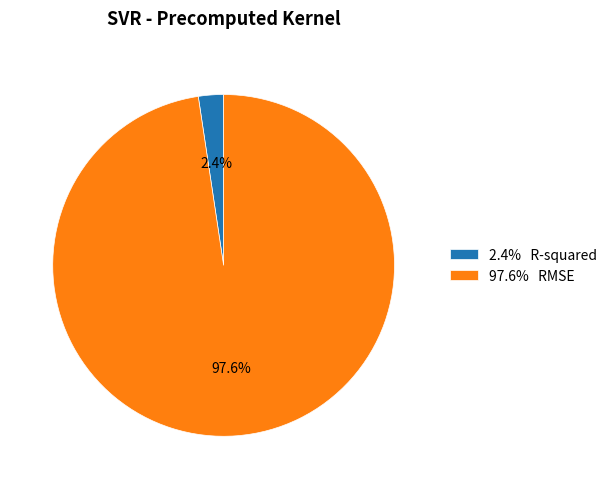

Count the number of slices in the pie.

2